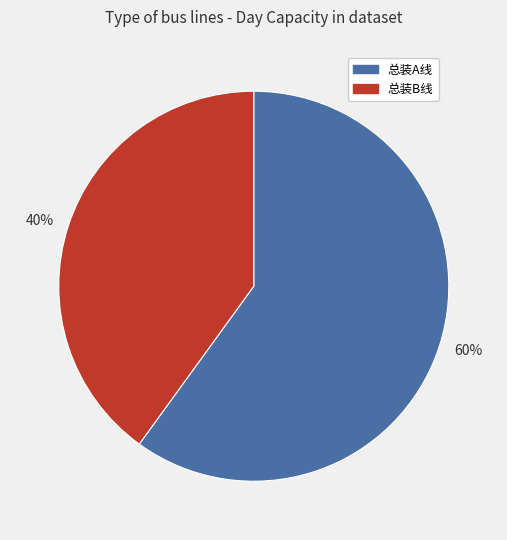

To the nearest percent, what portion does 60% represent?

60%